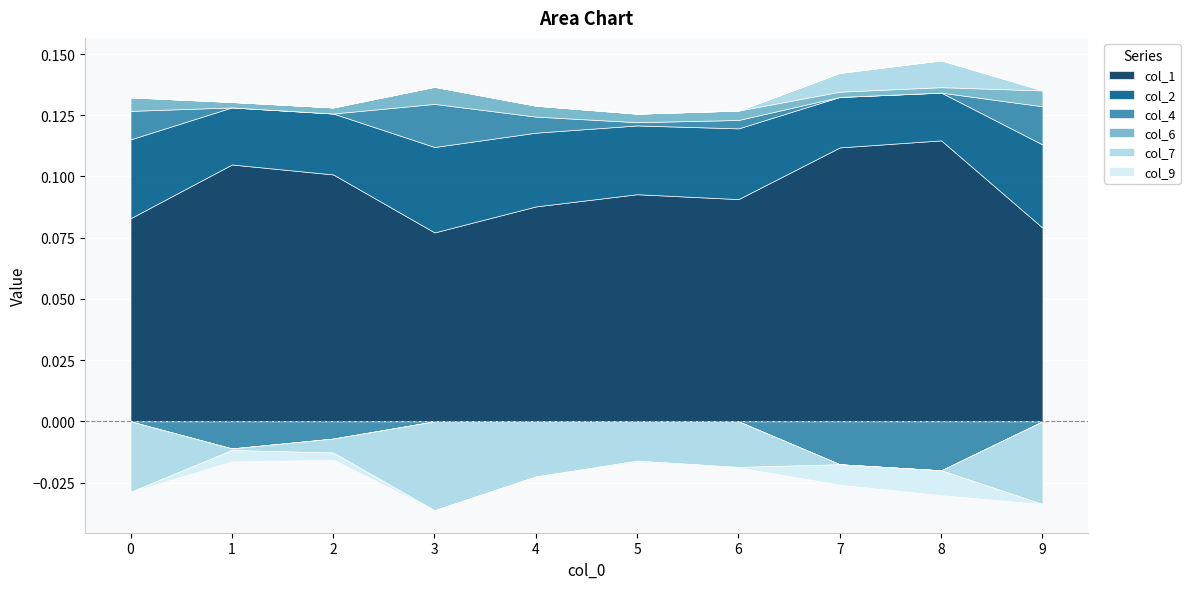

What are all the series names shown in the legend?

col_1, col_2, col_4, col_6, col_7, col_9